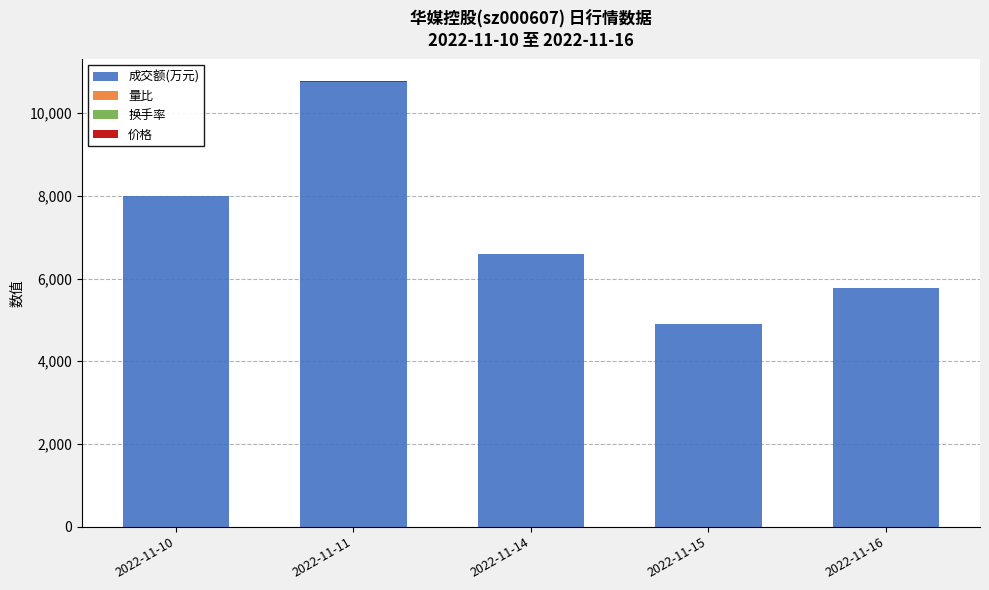

At which label is 成交额(万元) closest to 7828?

2022-11-10